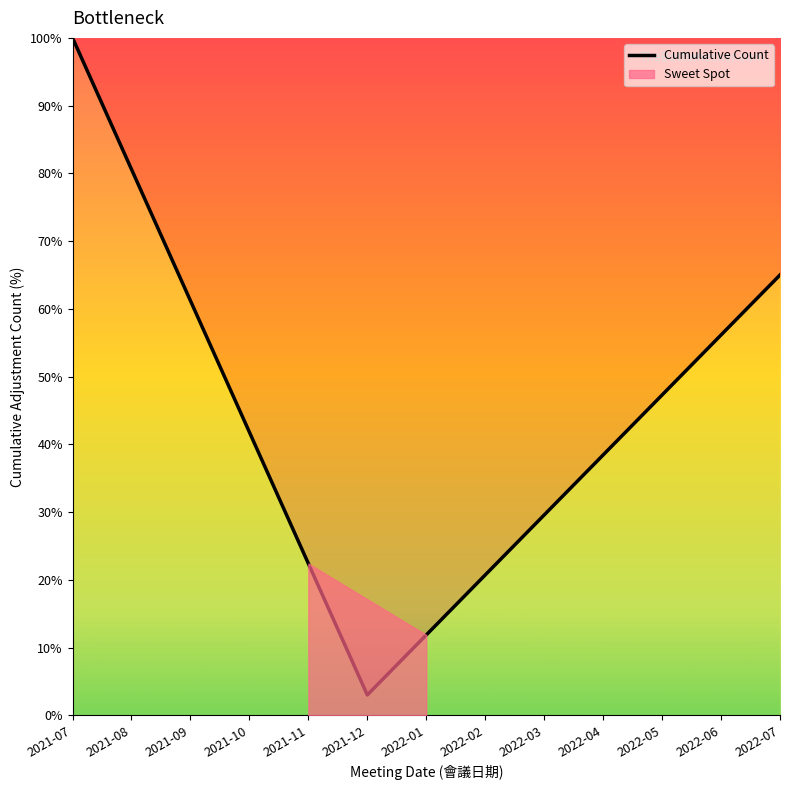

How many data points are above 41?

7